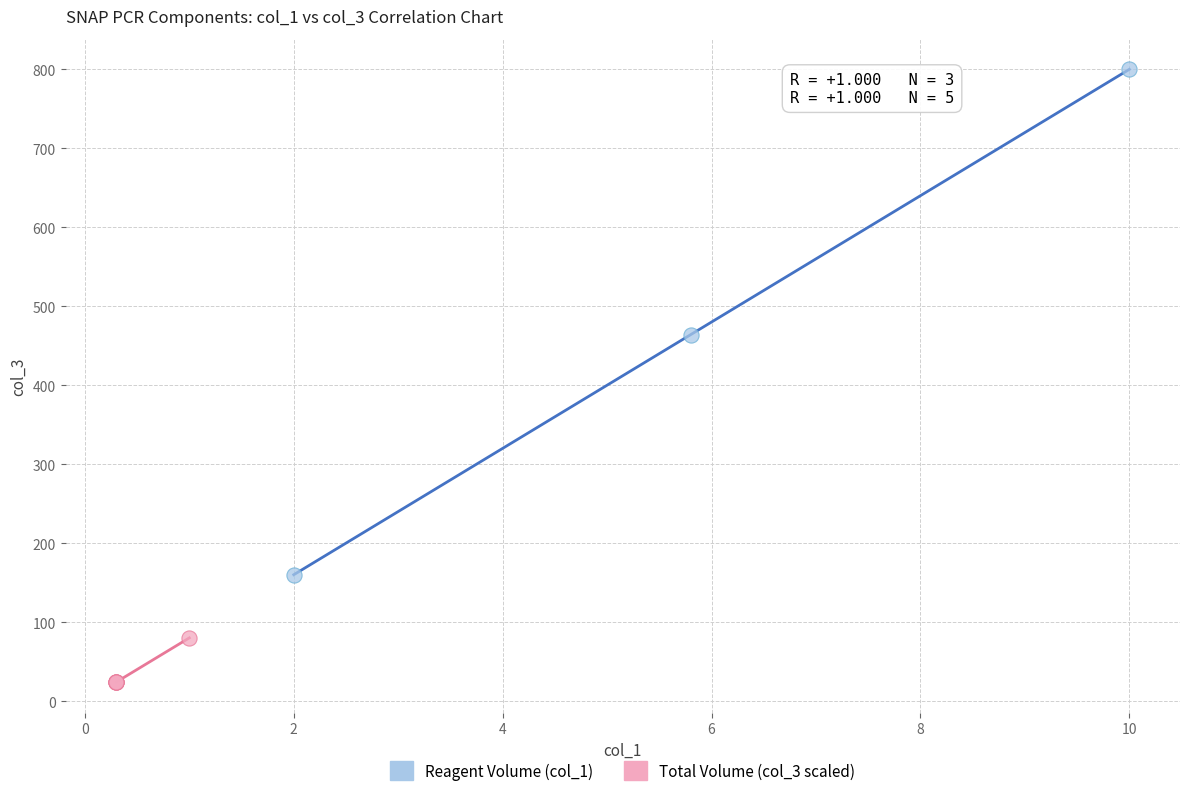

Which series contains the highest Y value?

Reagent Volume (col_1)